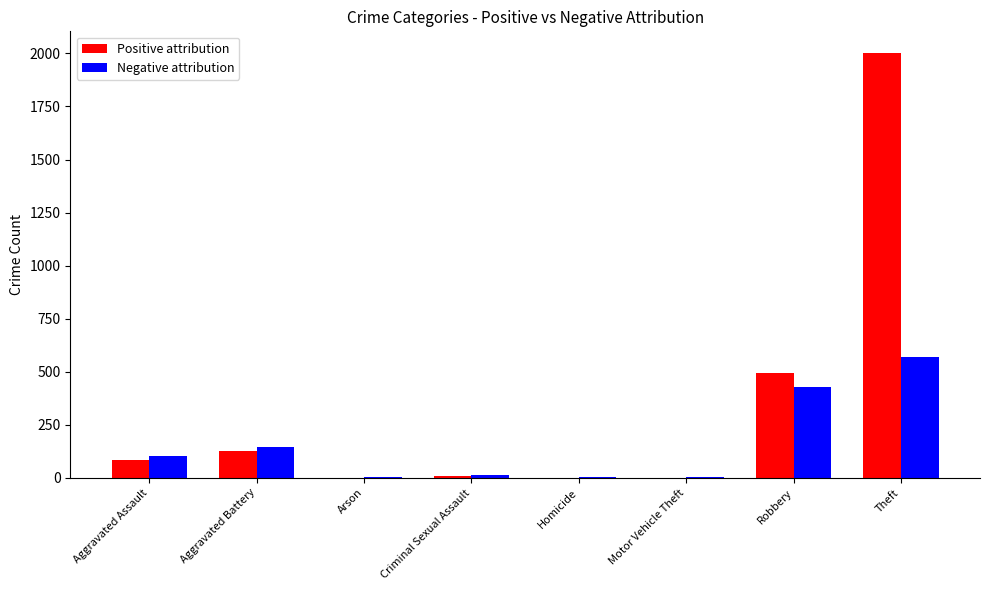

What is the greatest value displayed?

2004